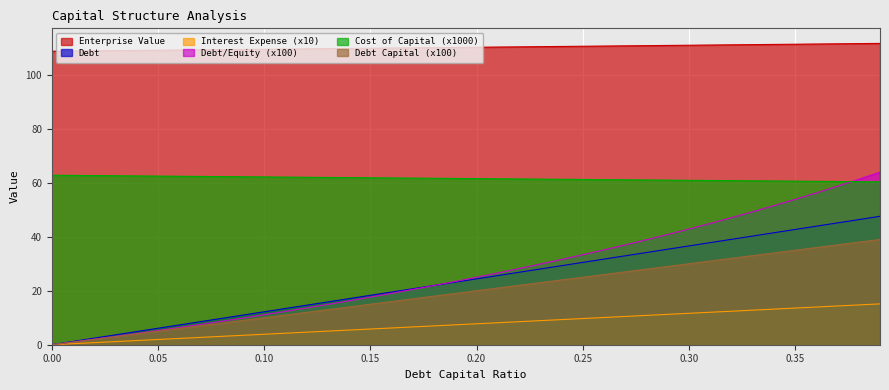

At which category is the sum across all series the highest?

0.39